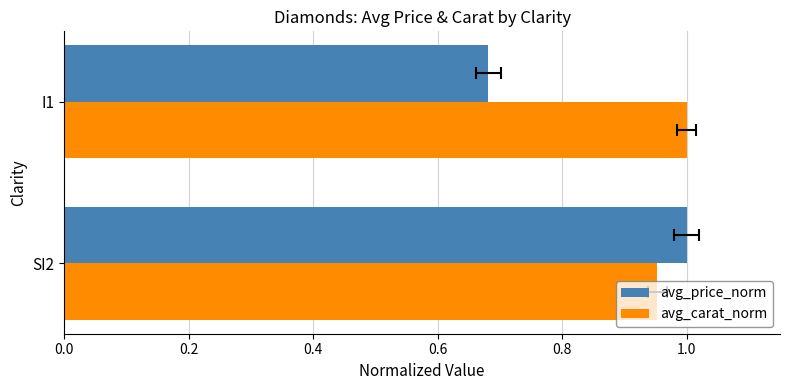

Reading left to right, transcribe all the data shown in this chart.

avg_price_norm: 1.0	0.7
avg_carat_norm: 1.0	1.0